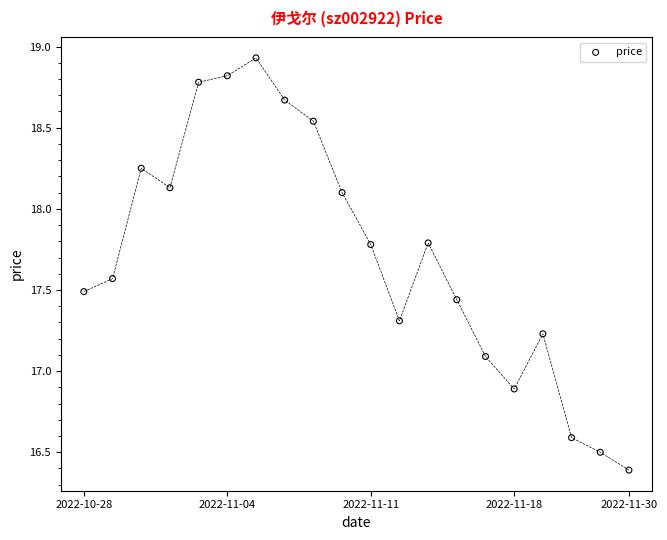

What is the range of Y values (max minus min)?

2.5